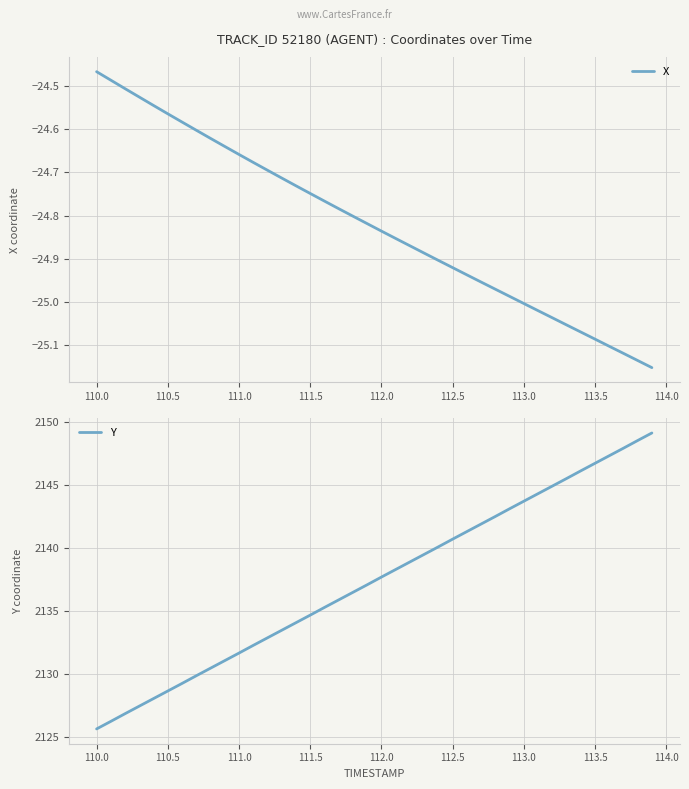

What are all the series names shown in the legend?

X, Y